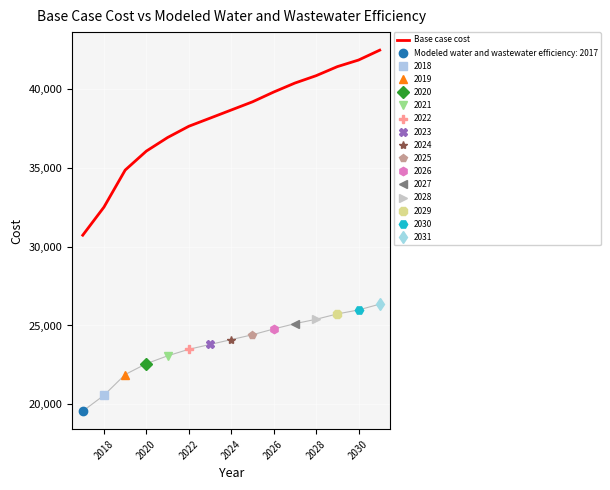

The Base case cost series shows 15079.2 at 2020. True or false?

False